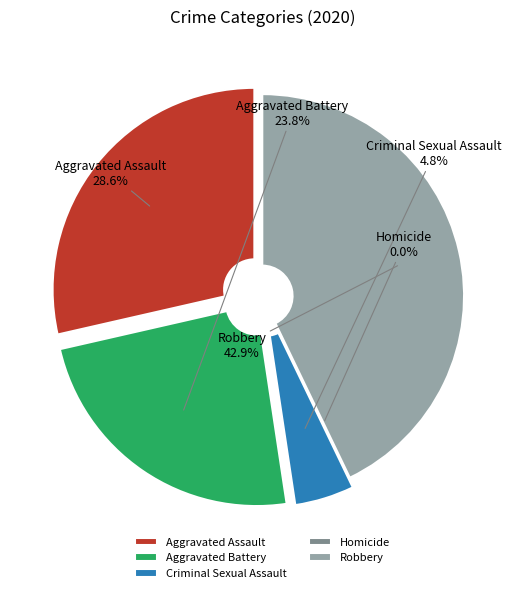

Which has a higher value, Aggravated Assault or Homicide?

Aggravated Assault